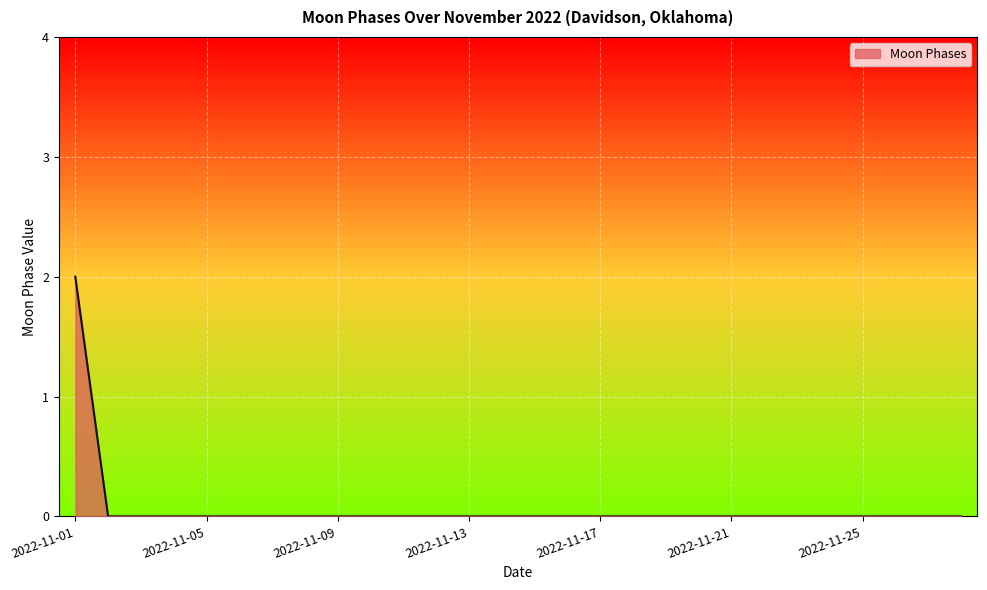

Does the chart have visible grid lines?

Yes